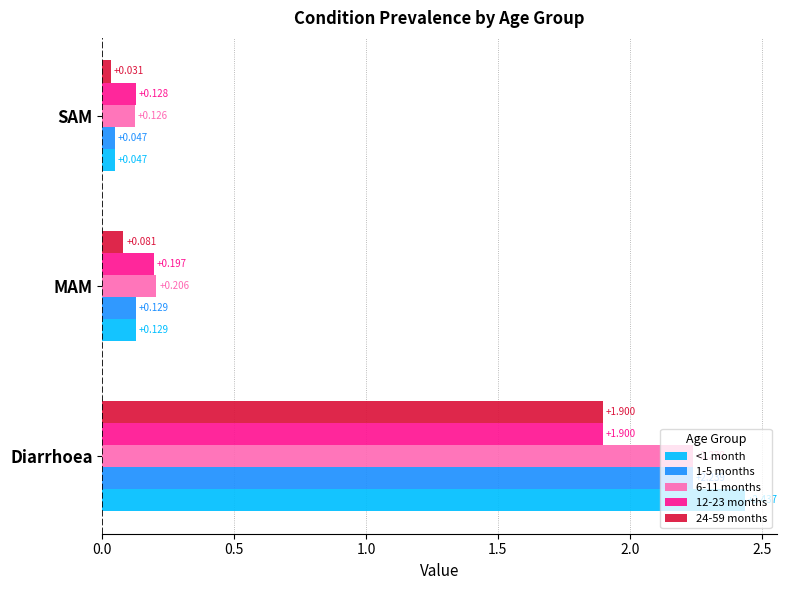

Rank the categories by 24-59 months value from highest to lowest.

Diarrhoea, MAM, SAM